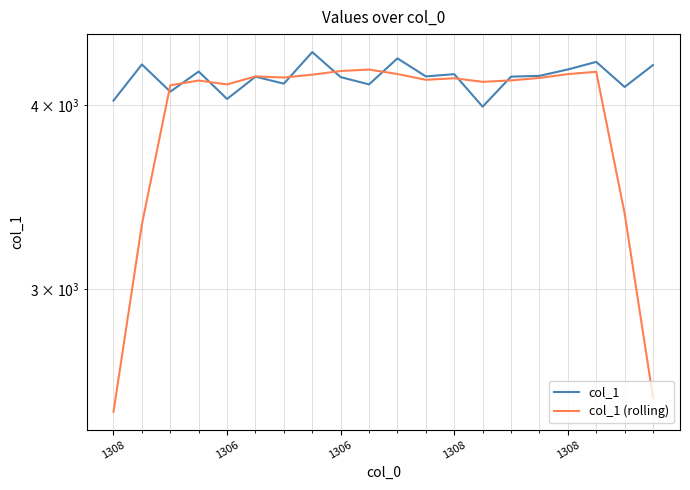

The col_1 (rolling) series shows 4164.0 at 11. True or false?

True